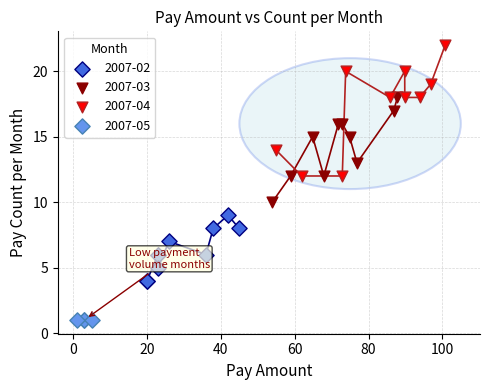

Which series reaches the minimum Y coordinate?

2007-05